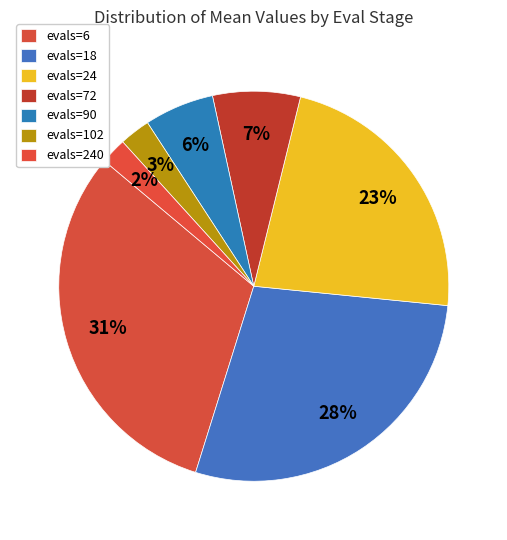

How many slices are in this pie chart?

7